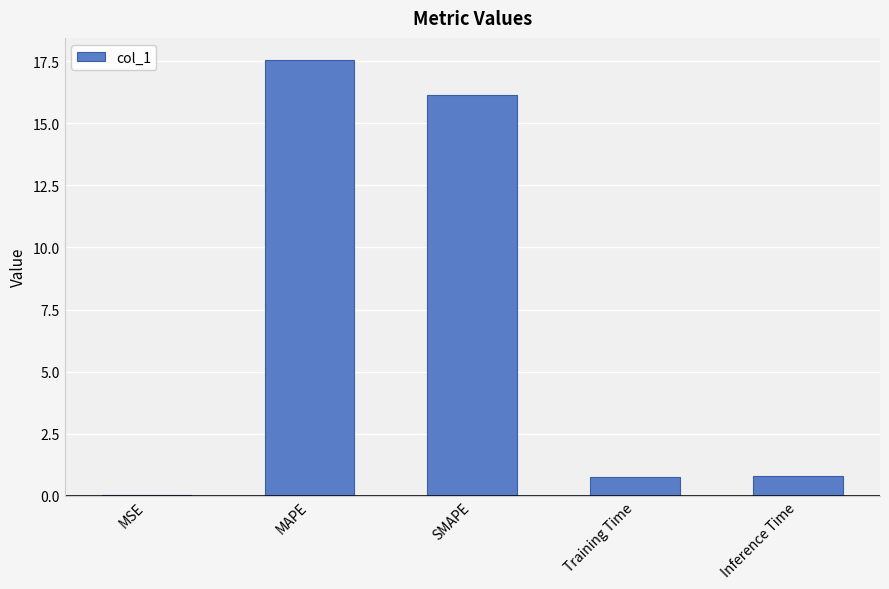

The chart shows a value of 0.0 at MSE. True or false?

True